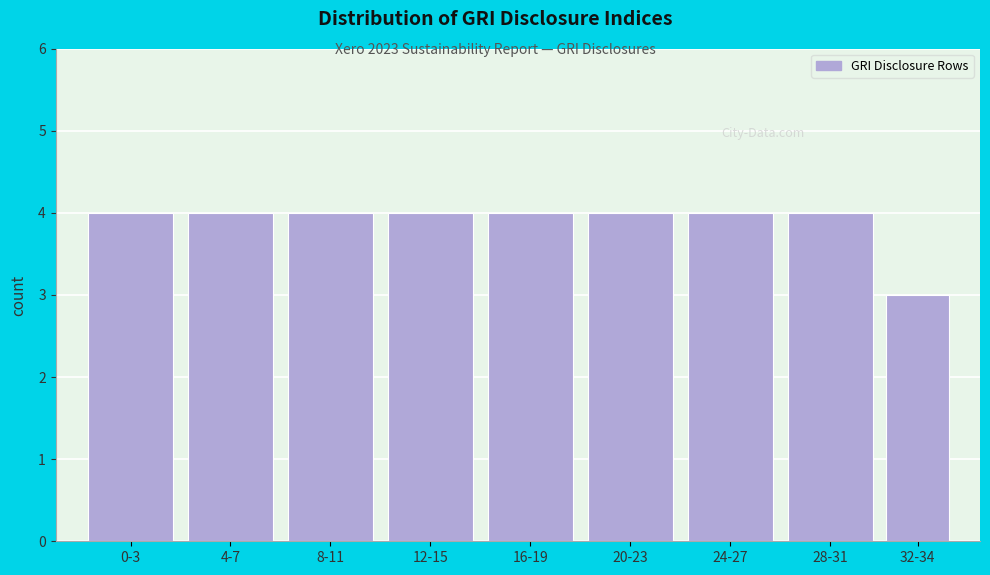

Reading left to right, list all the values displayed in this chart.

4	4	4	4	4	4	4	4	3